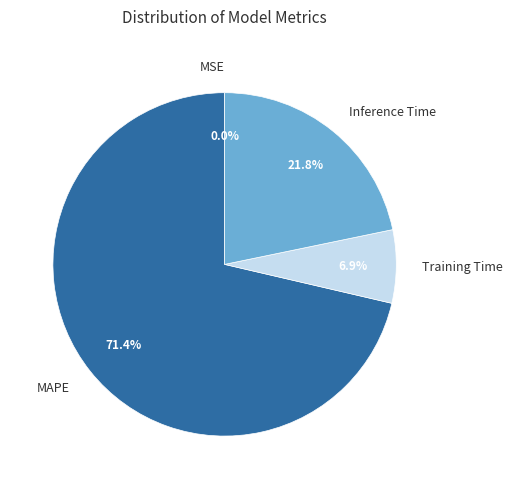

Which category has the biggest portion of the pie?

MAPE